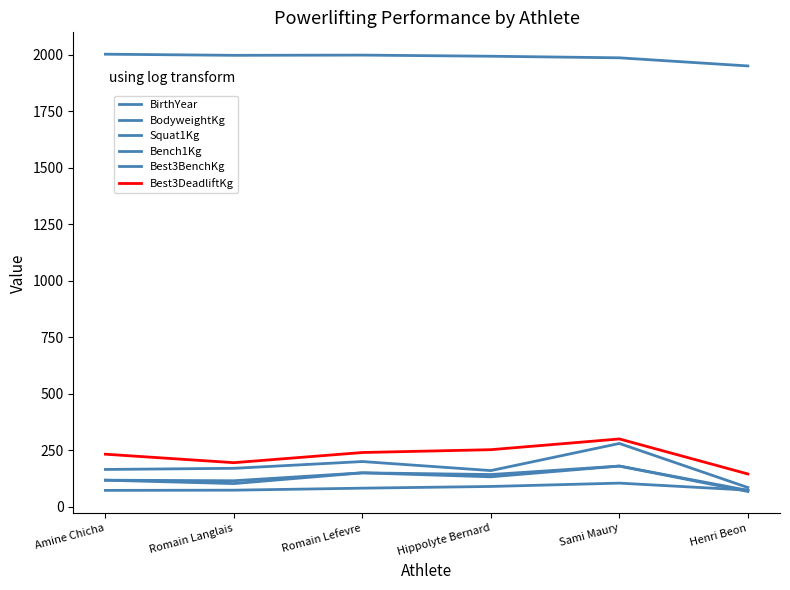

True or false: BodyweightKg and Bench1Kg cross at least once.

True